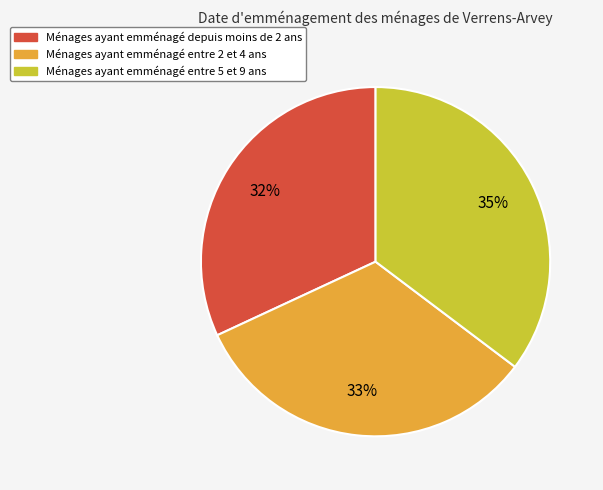

How many segments does this pie chart have?

3